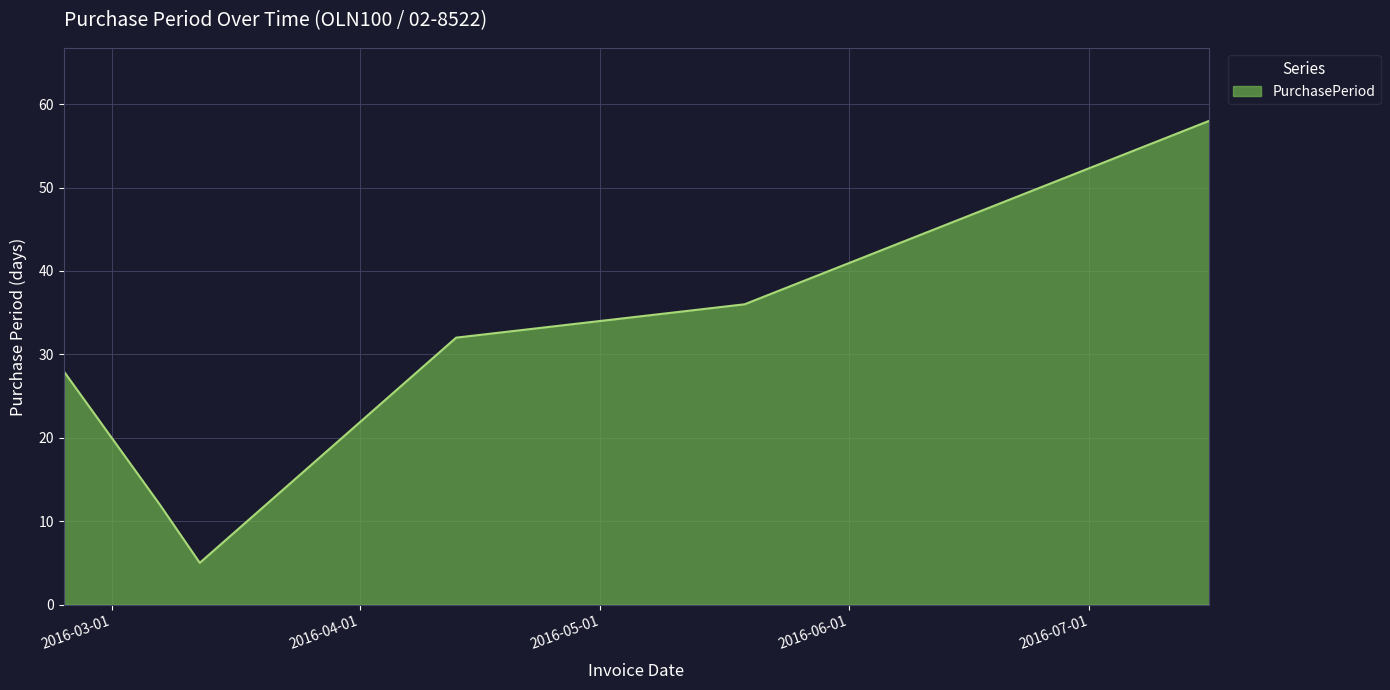

What is the greatest value displayed?

58